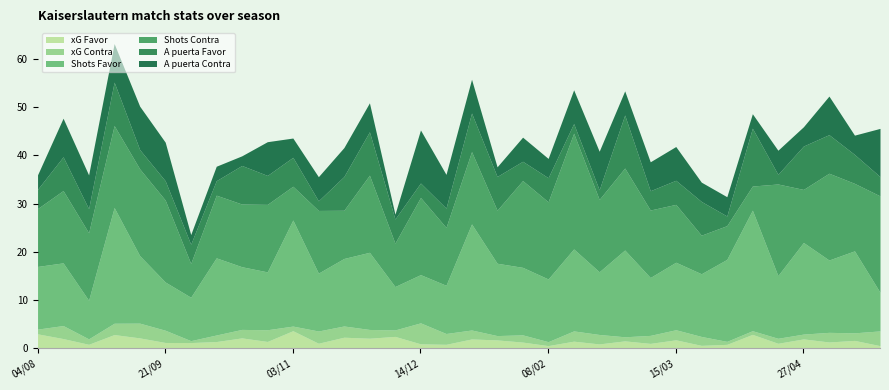

The value of A puerta Favor at 29/03 is 7.0. True or false?

True